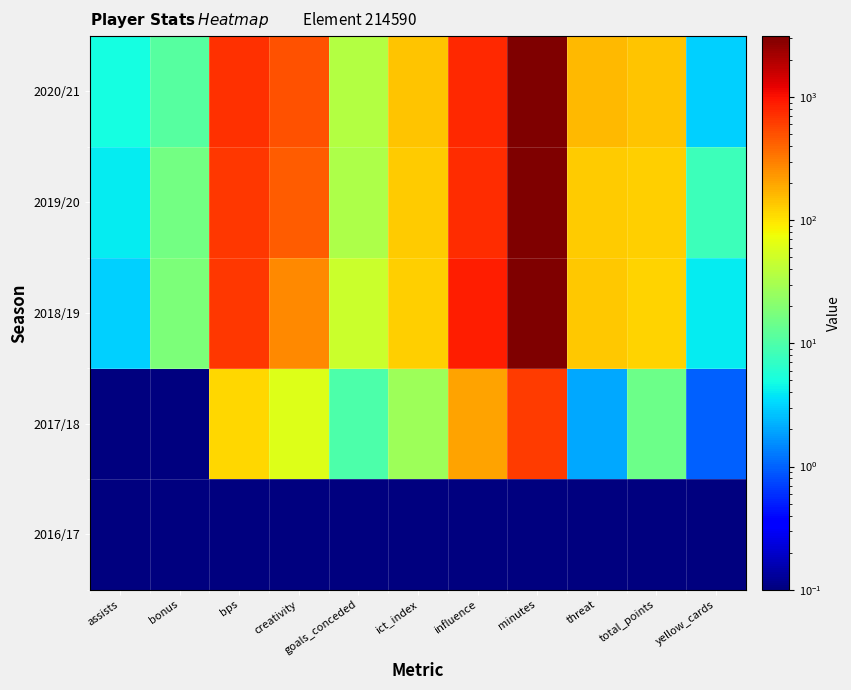

Which label corresponds to the smallest value in the chart?

assists